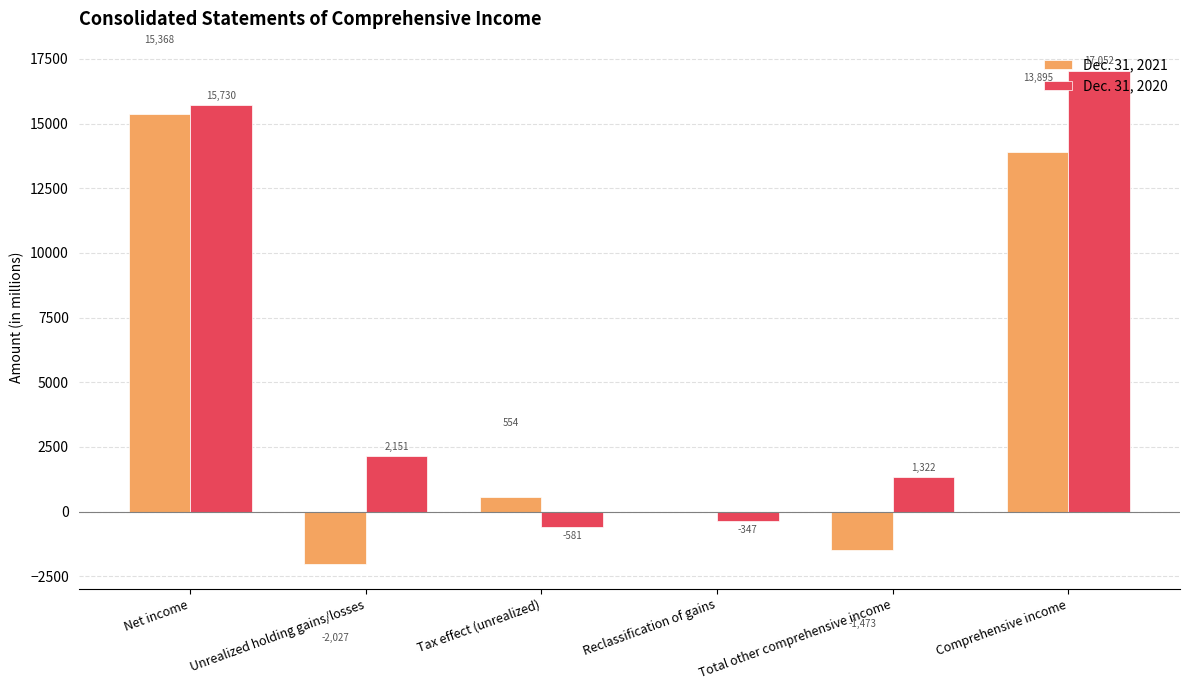

Where is Dec. 31, 2021 nearest to the value 6670?

Tax effect (unrealized)